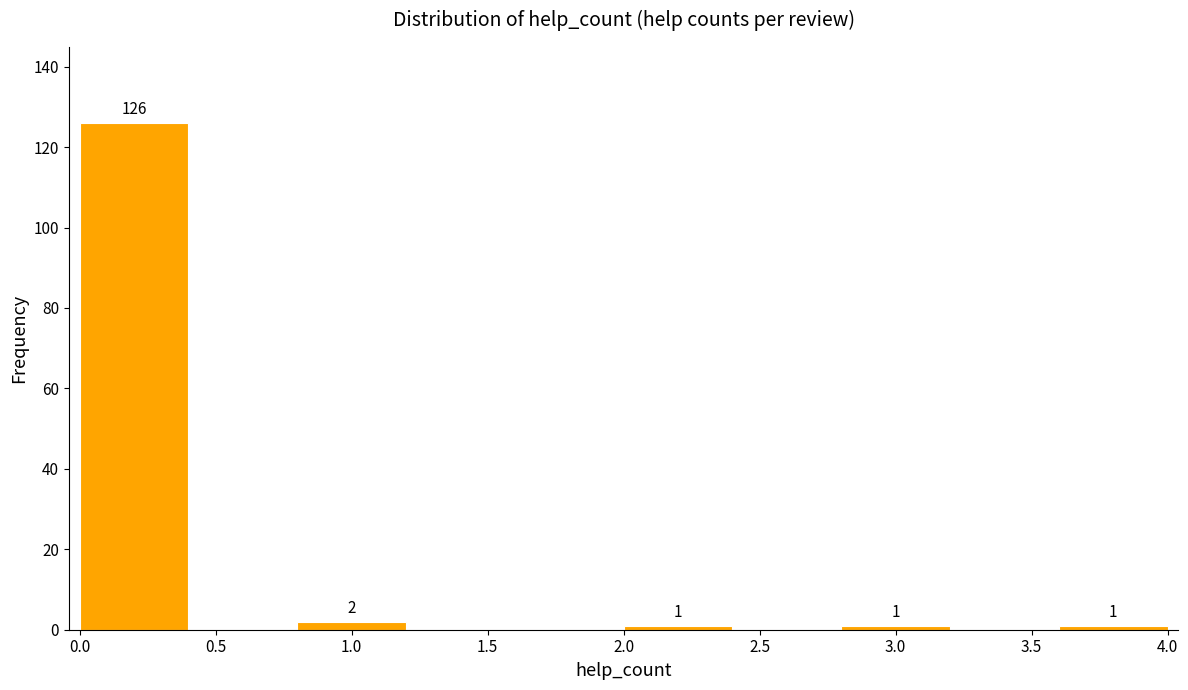

Over which range of the x-axis is the bar tallest?

0.0 to 0.4